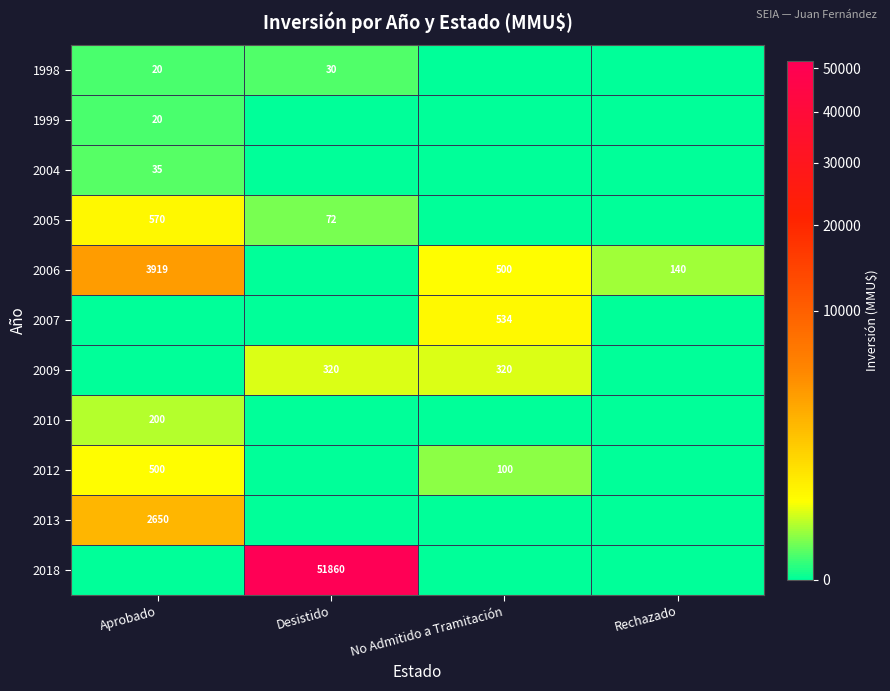

What is the difference between the 2006 values at Rechazado and No Admitido a Tramitación?

360